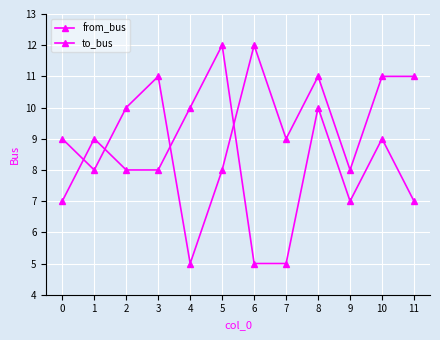

Reading right to left, what are all the values shown in this chart?

from_bus: 7	9	7	10	5	5	12	10	8	8	9	7
to_bus: 11	11	8	11	9	12	8	5	11	10	8	9